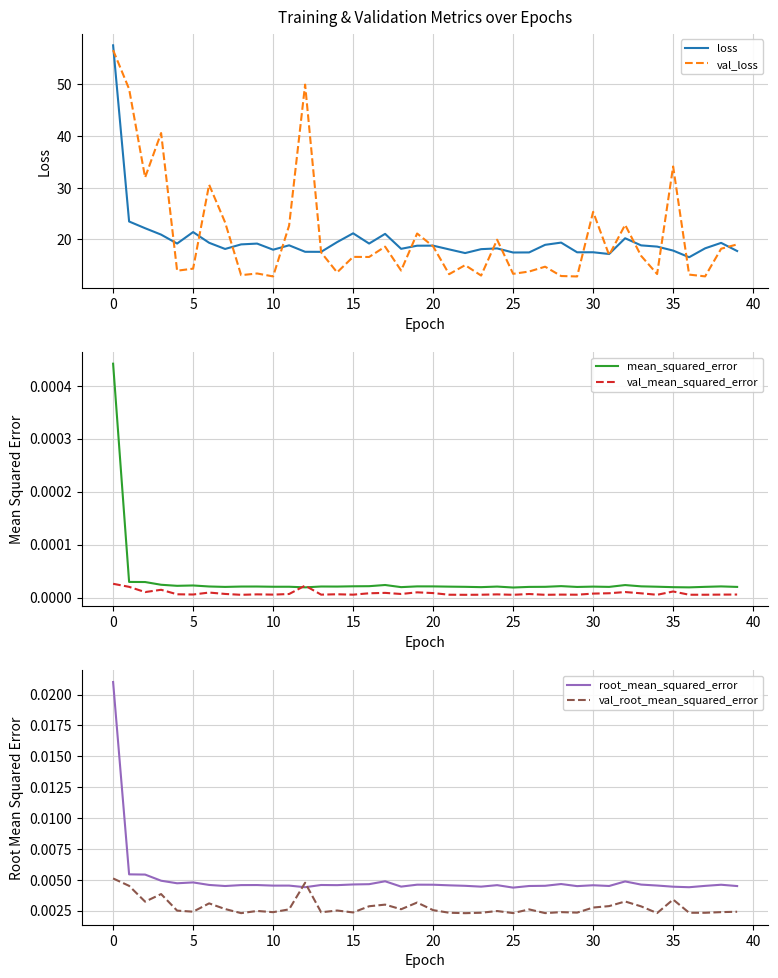

What is the label of the 21st point from the left?

20